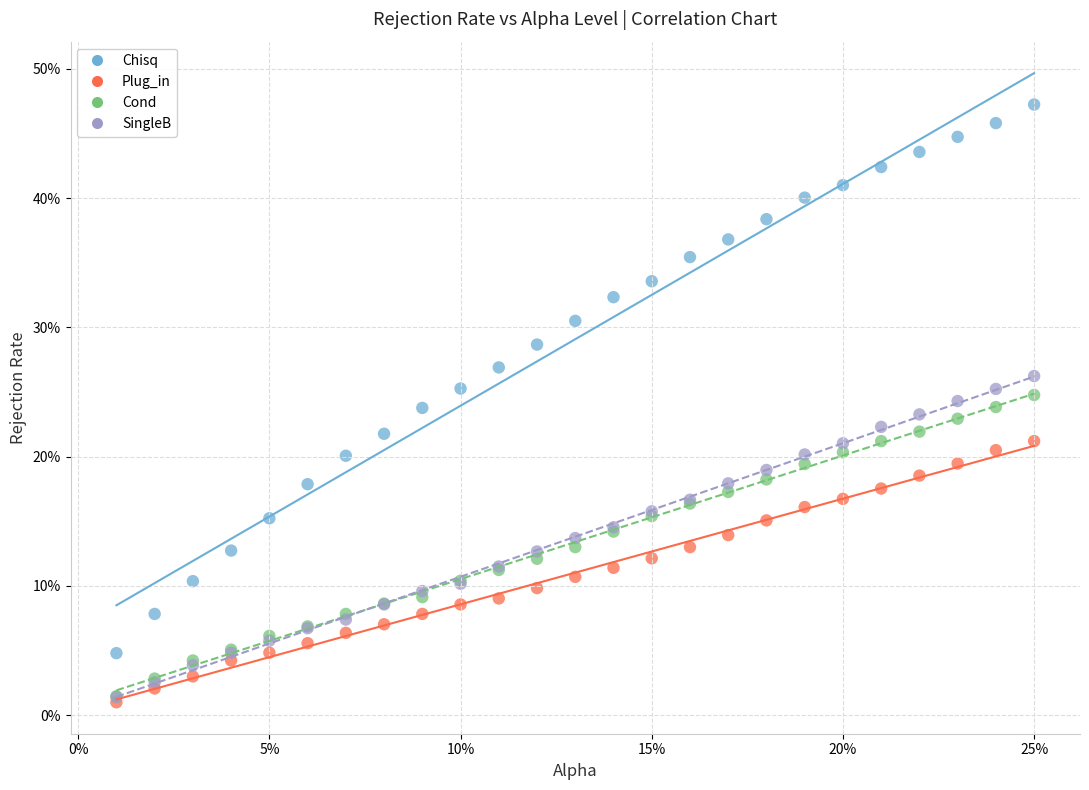

What are all the series names shown in the legend?

Chisq, Plug_in, Cond, SingleB